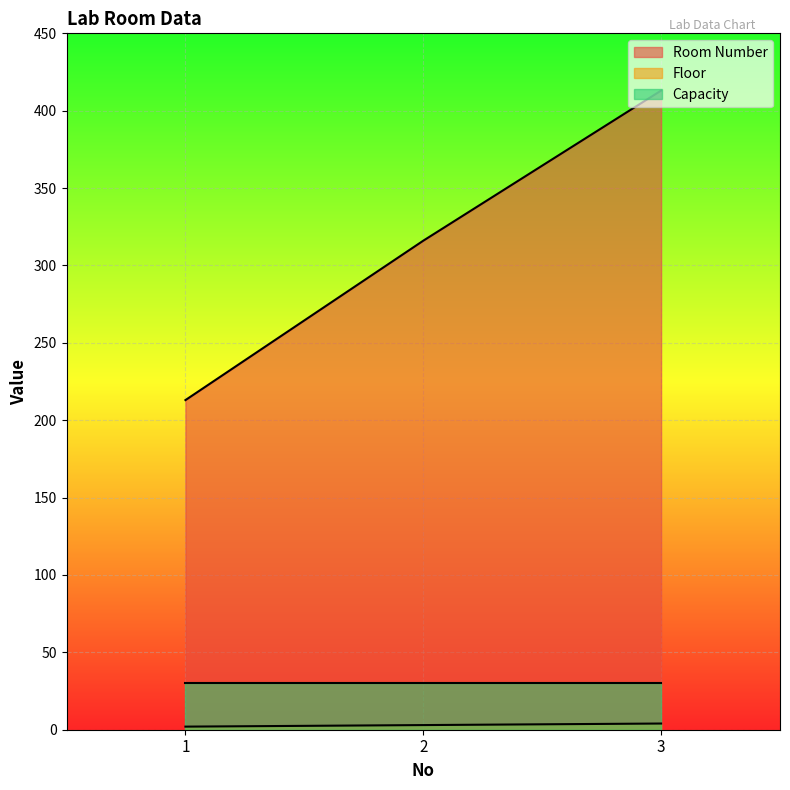

Which category has the lowest value in the Room Number series?

1